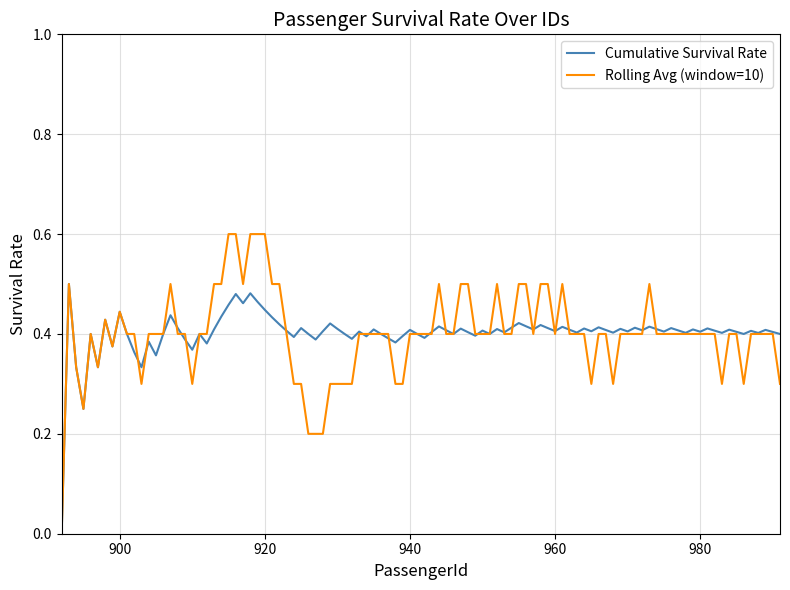

Rank the series by their maximum value, from lowest to highest.

Cumulative Survival Rate, Rolling Avg (window=10)